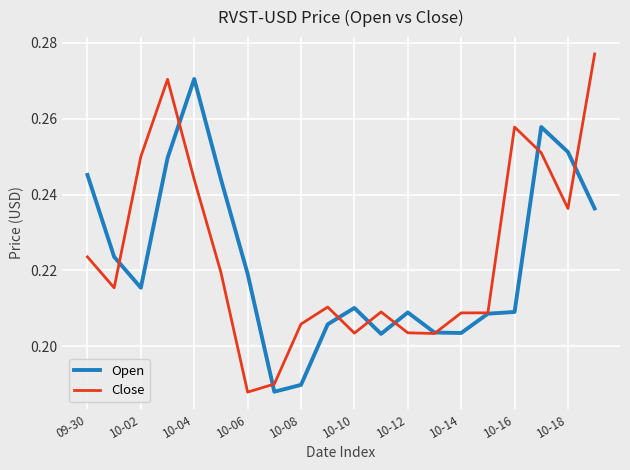

Which series has the widest spread of values?

Close